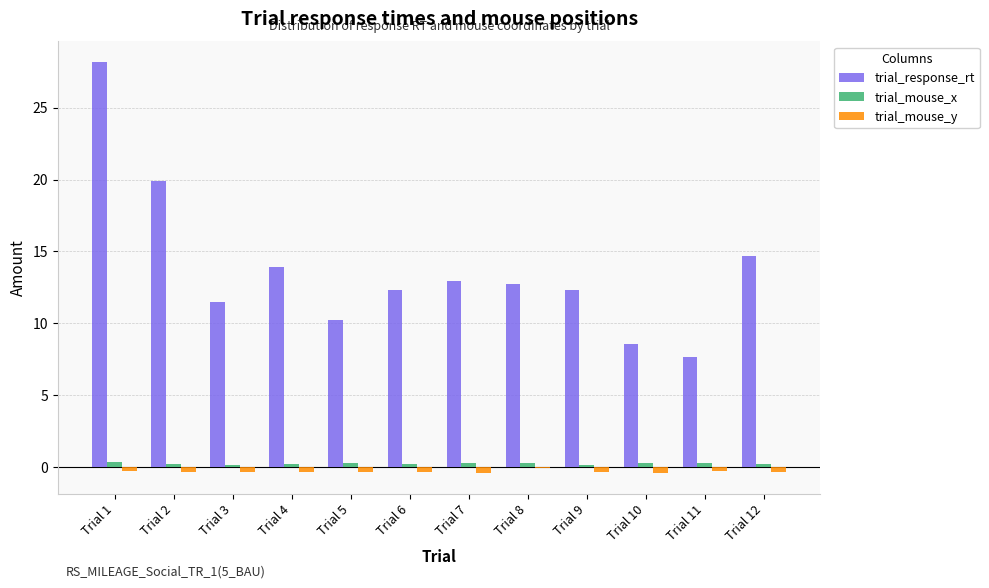

What is the total value across all series at Trial 8?

13.0